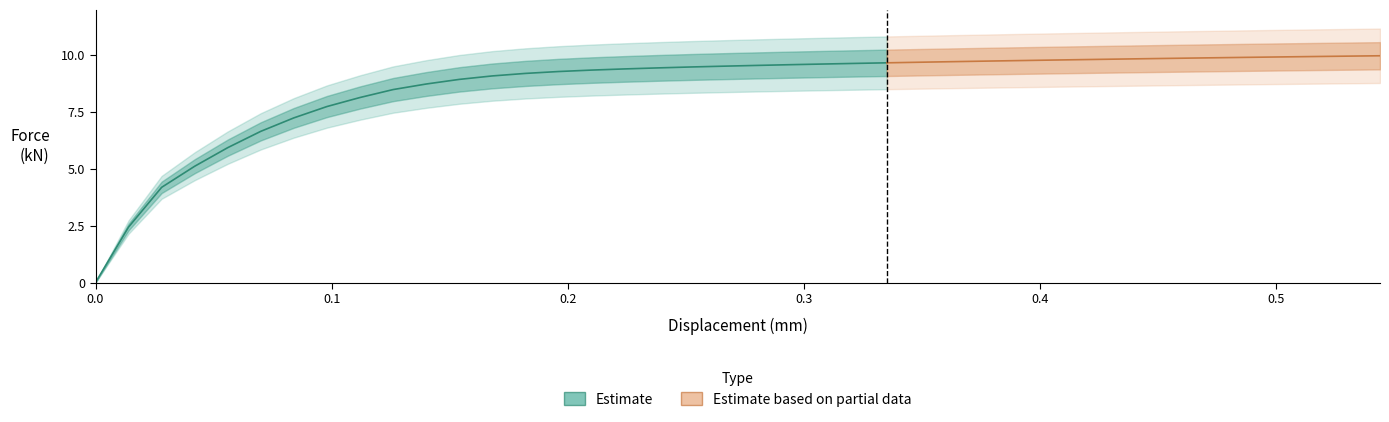

The force_kN series shows 2.7 at 35. True or false?

False